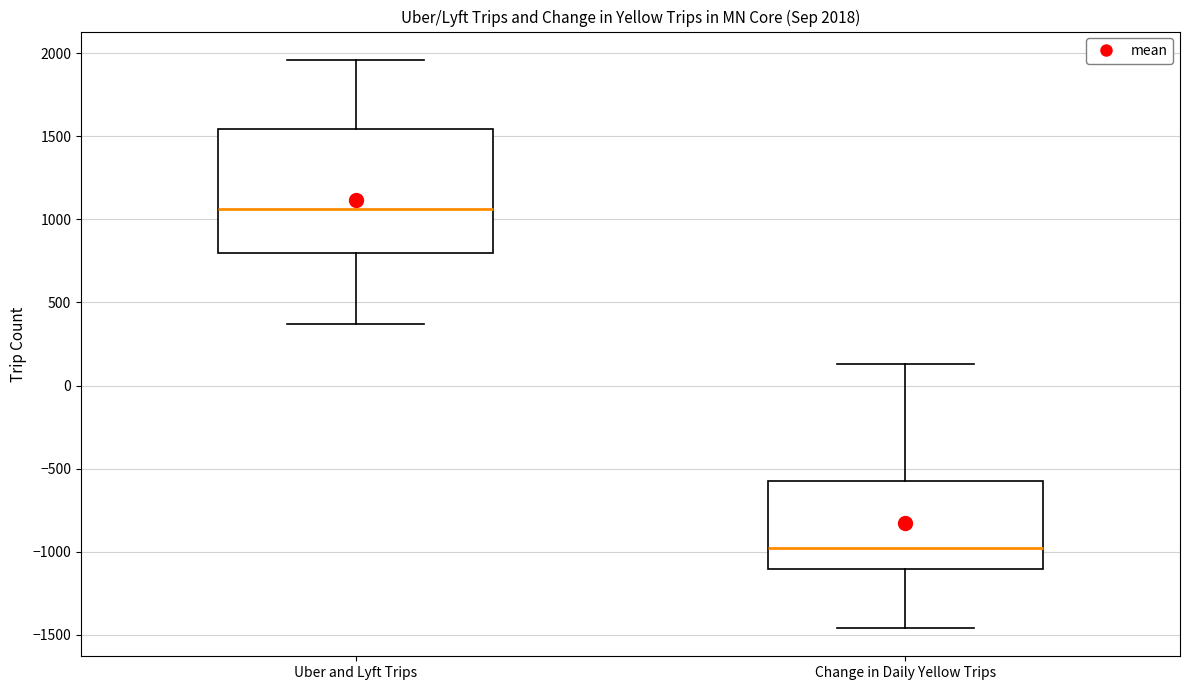

Which box has the highest median line?

Uber and Lyft Trips